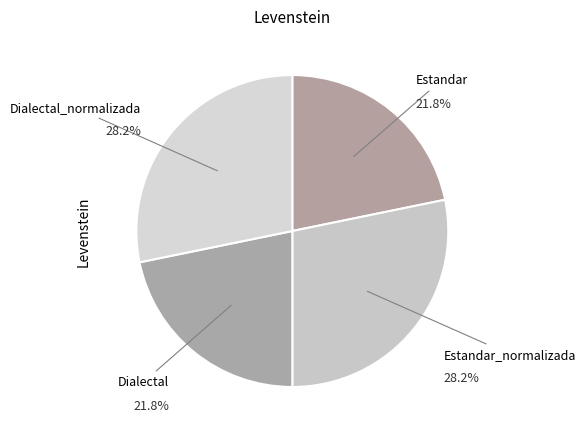

How many segments does this pie chart have?

4